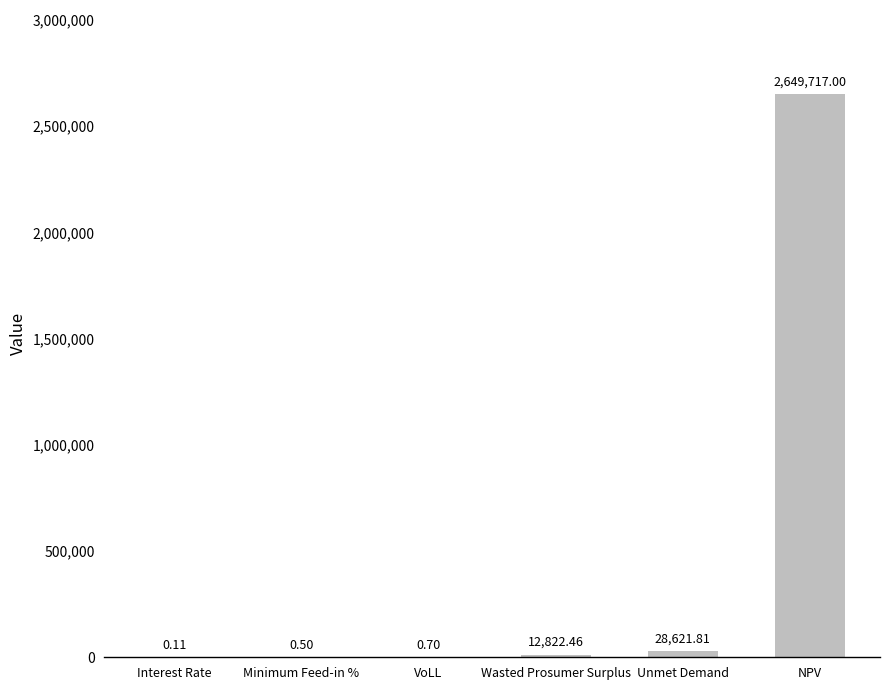

Which category has the highest value across all series?

NPV